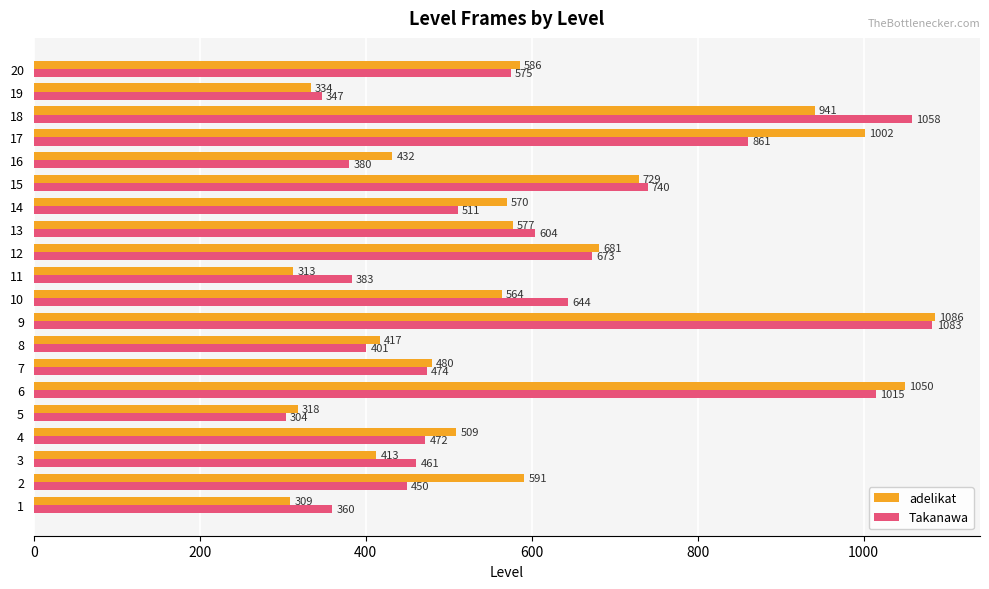

At which category does the chart reach its peak across all series?

9